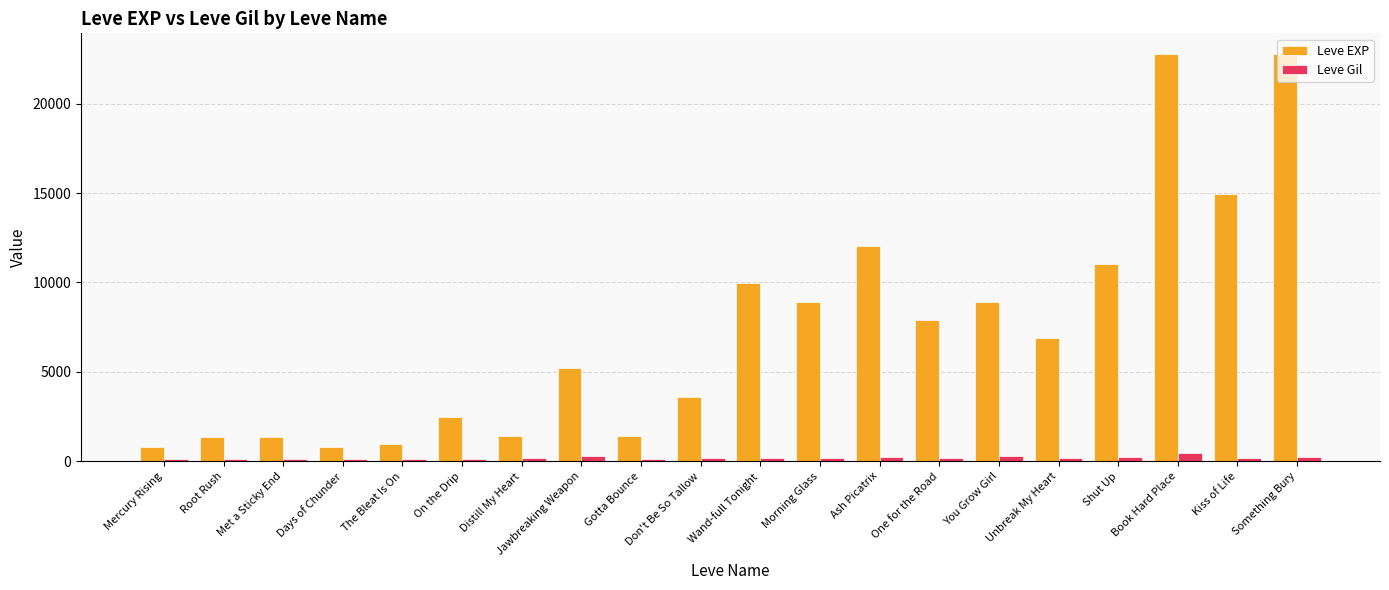

Where does the Leve EXP series first go above 6880?

Wand-full Tonight